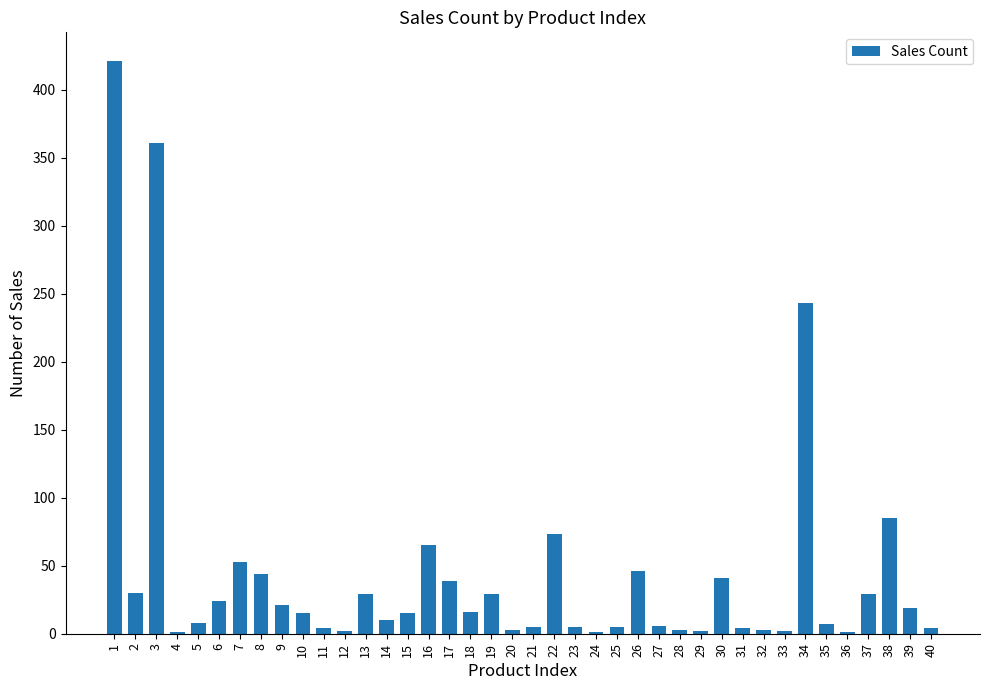

The value at 17 is 65. True or false?

False